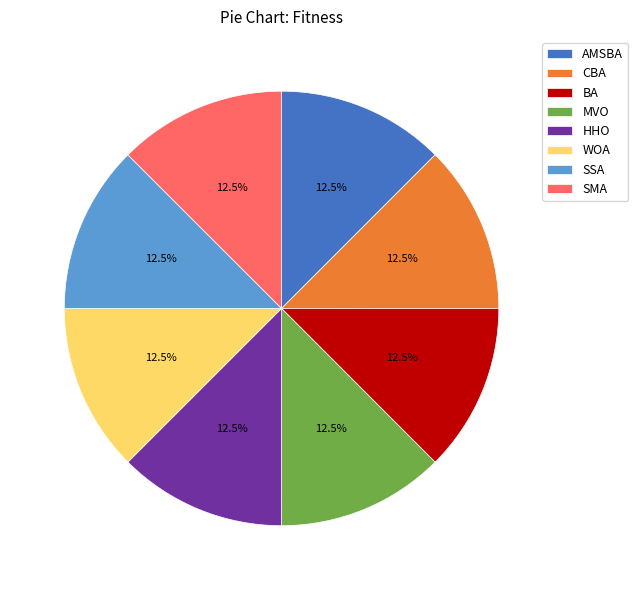

Combined, do SSA and HHO account for over 50%?

No